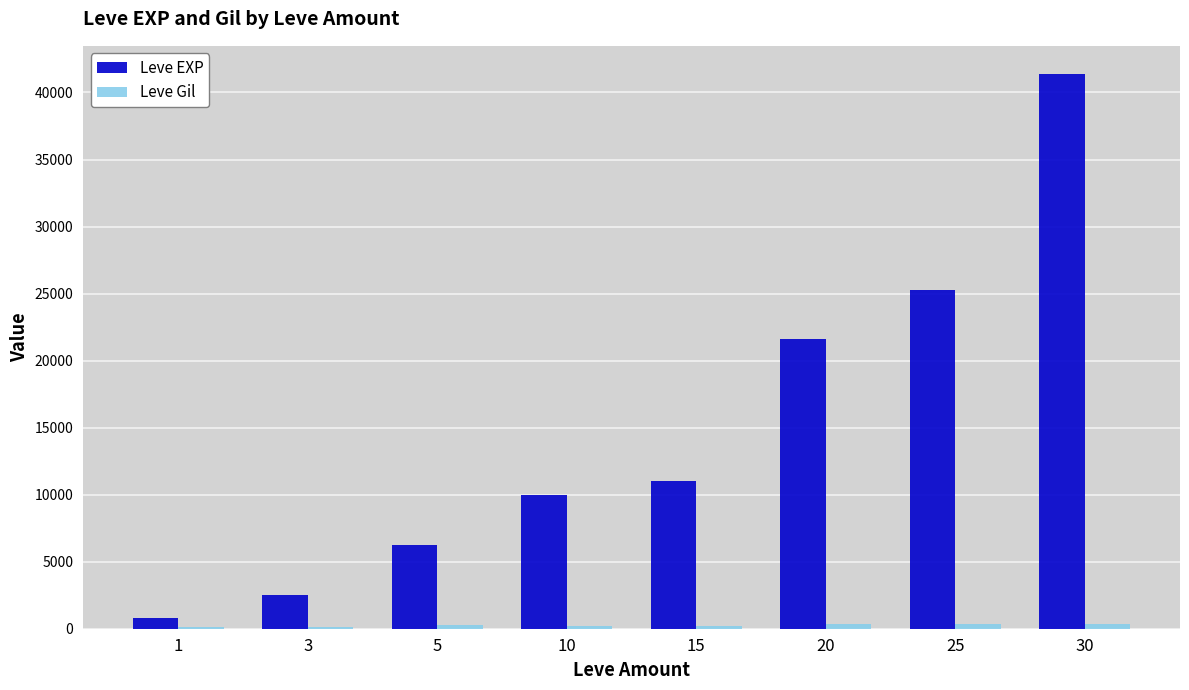

Between 3 and 20, which series saw the biggest shift?

Leve EXP